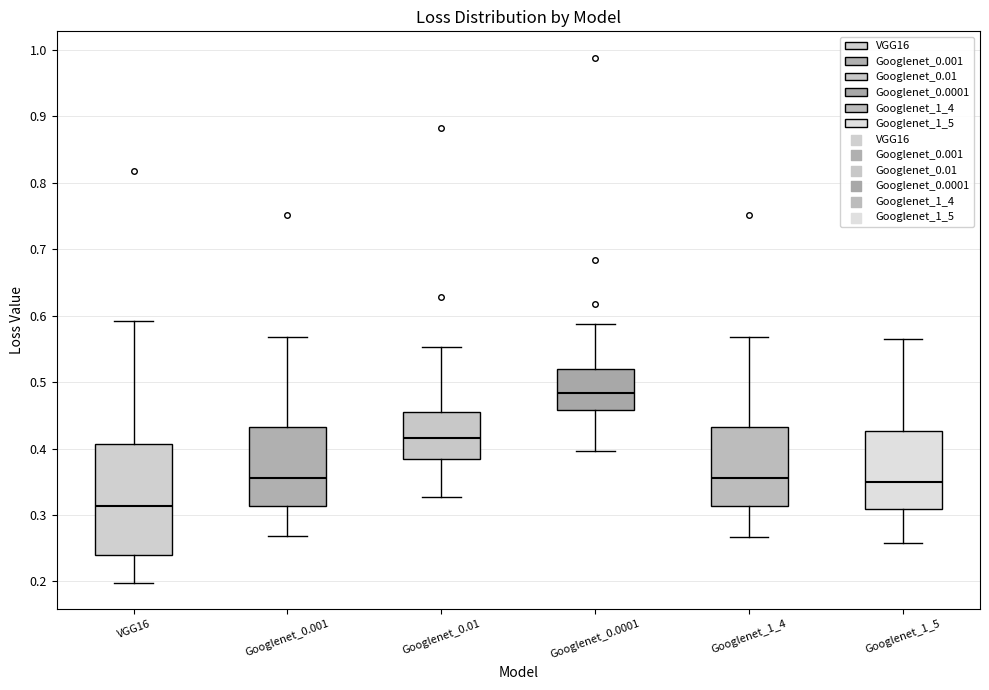

Which box has the lowest median line?

VGG16